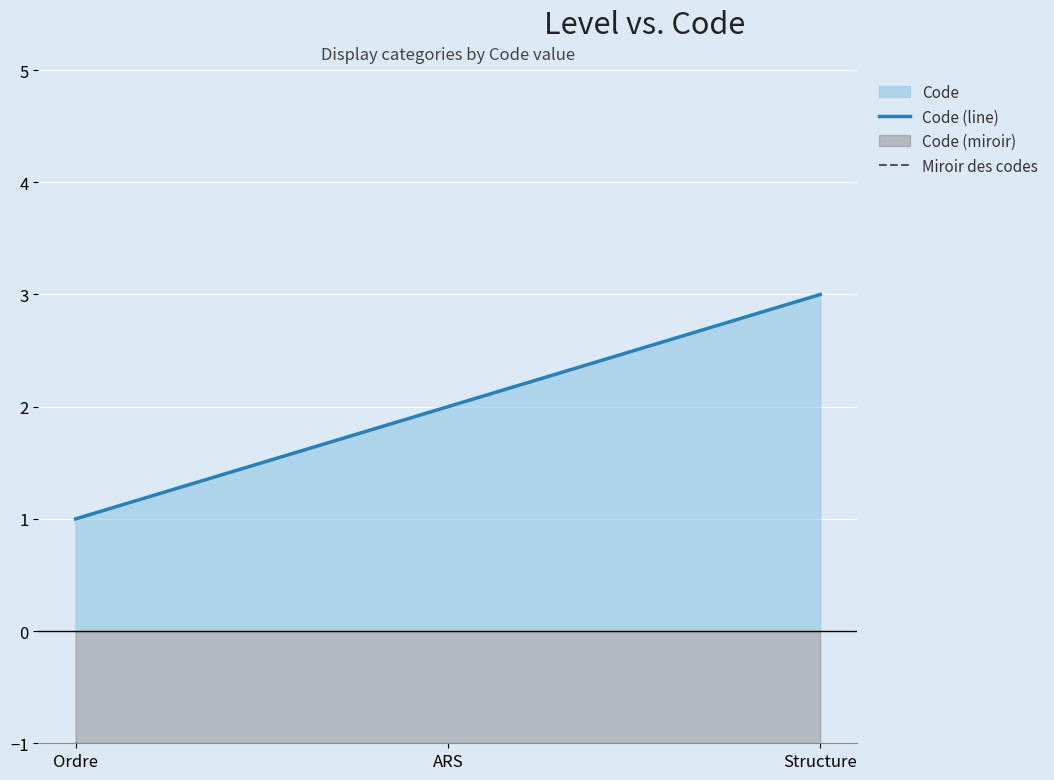

Does the chart display data point markers on the line(s)?

No